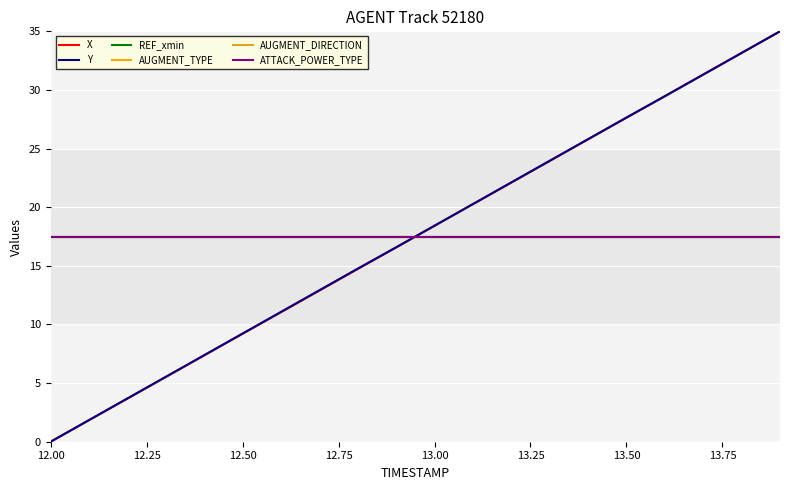

Is this an area chart (filled region under the line)?

No